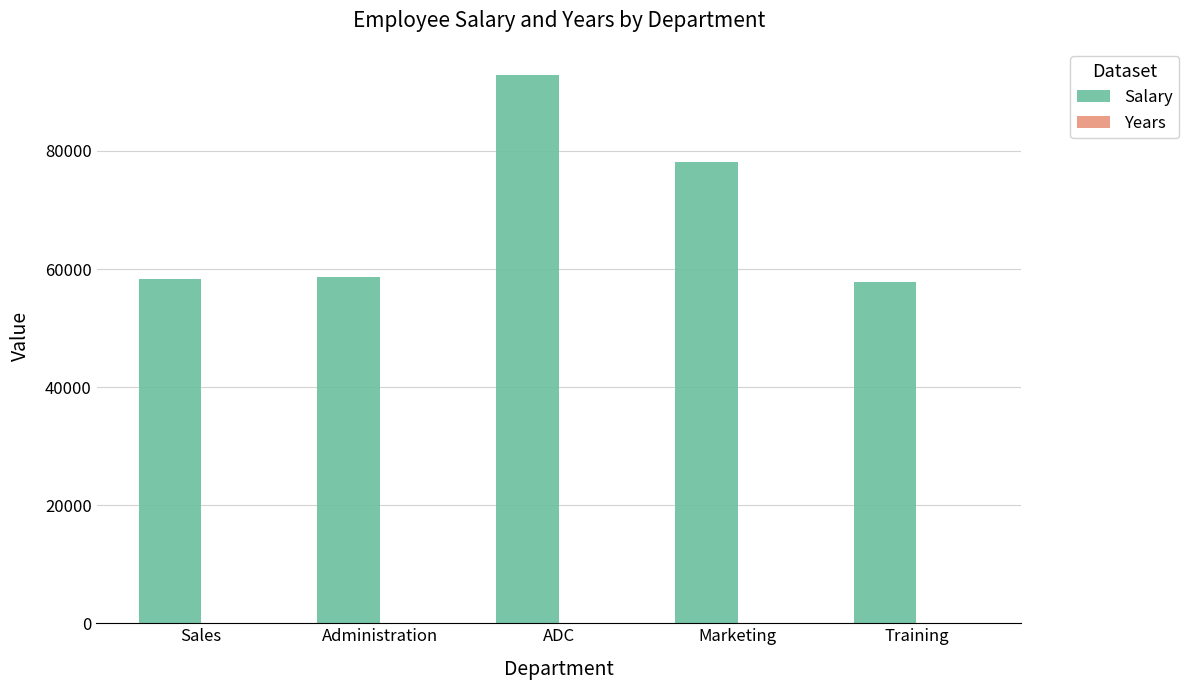

How many groups of bars are there?

5